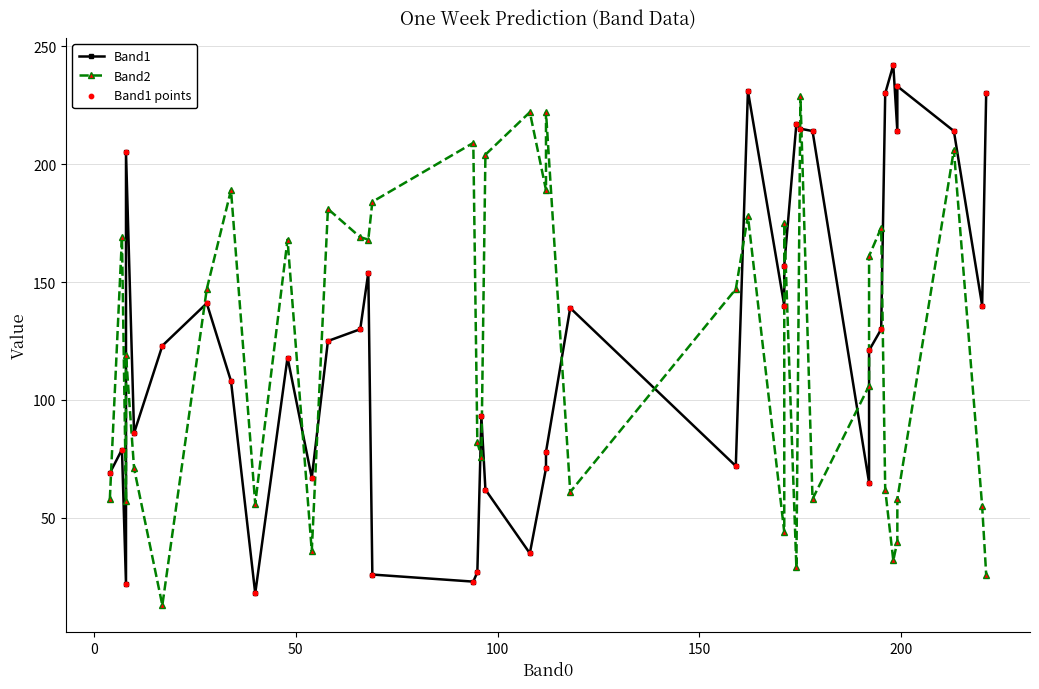

Which series has the widest spread of Y values?

Band1